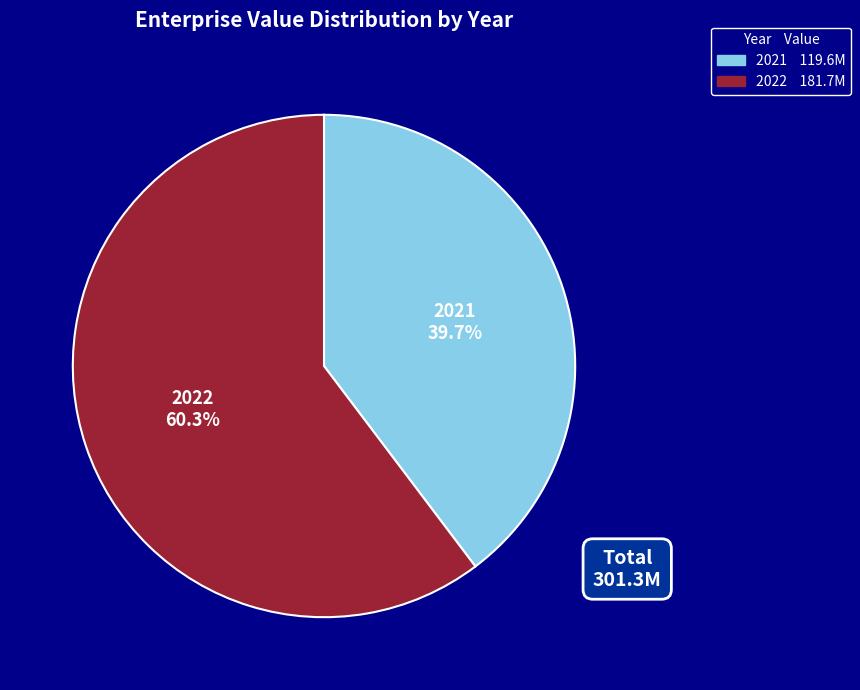

Which category accounts for the majority?

2022